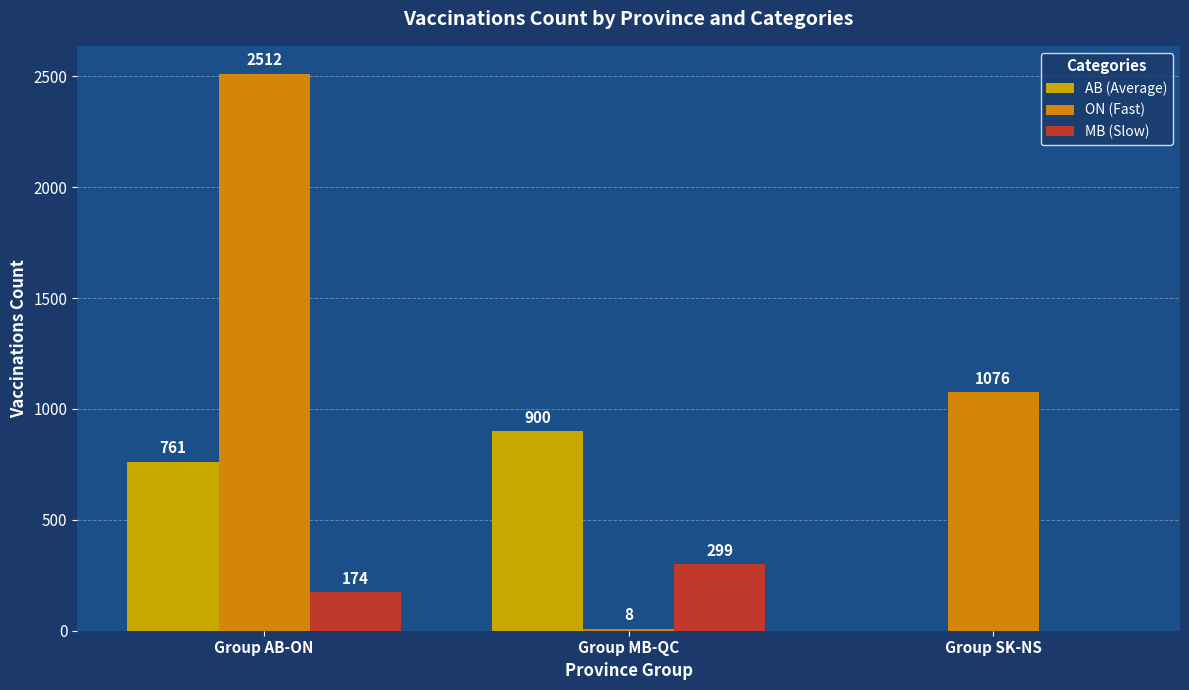

What is the minimum value for ON (Fast)?

8